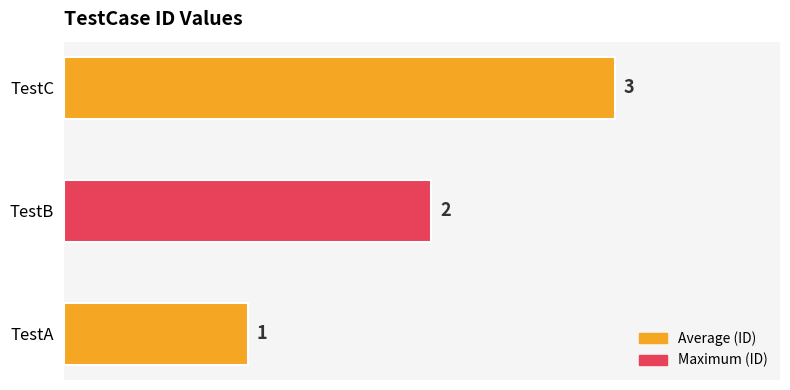

What is the sum of all values?

6